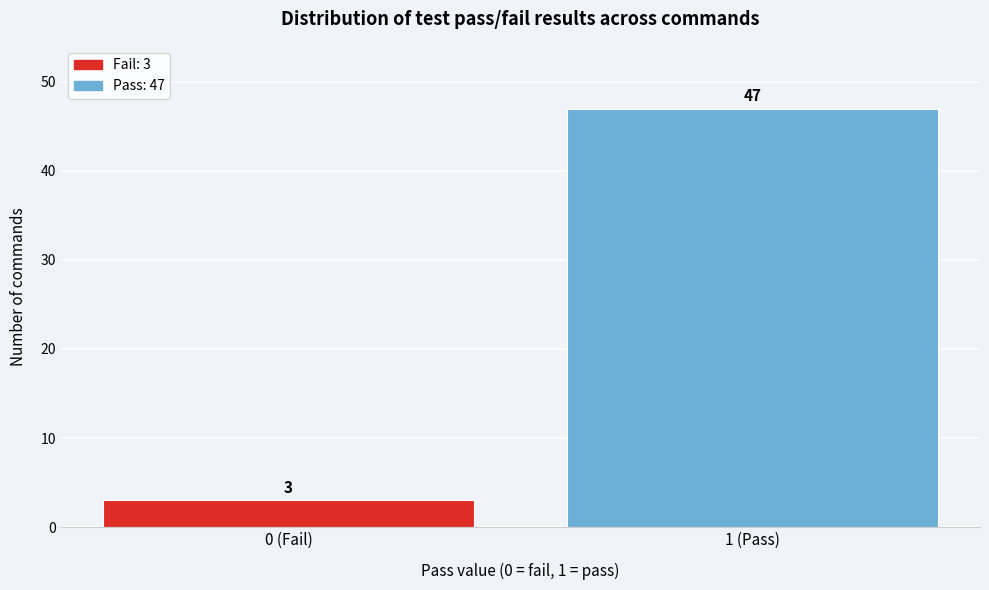

Reading left to right, extract all data points from this chart.

3	47